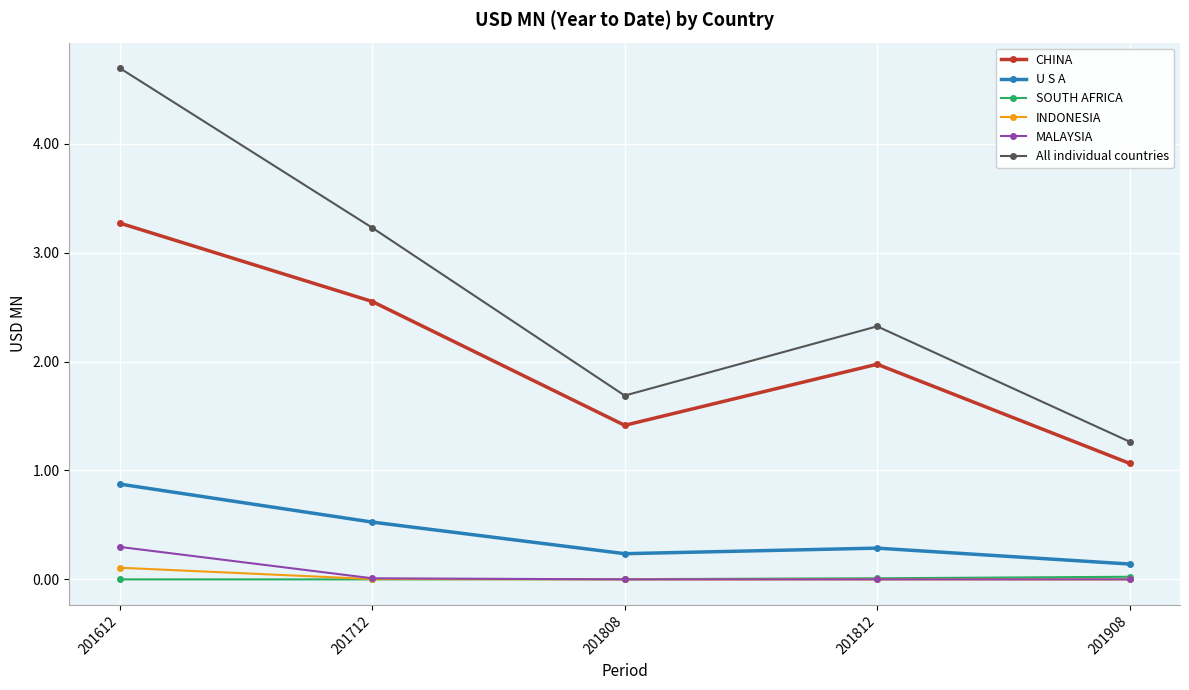

True or false: INDONESIA has a value of 0.0 at 201808.

True